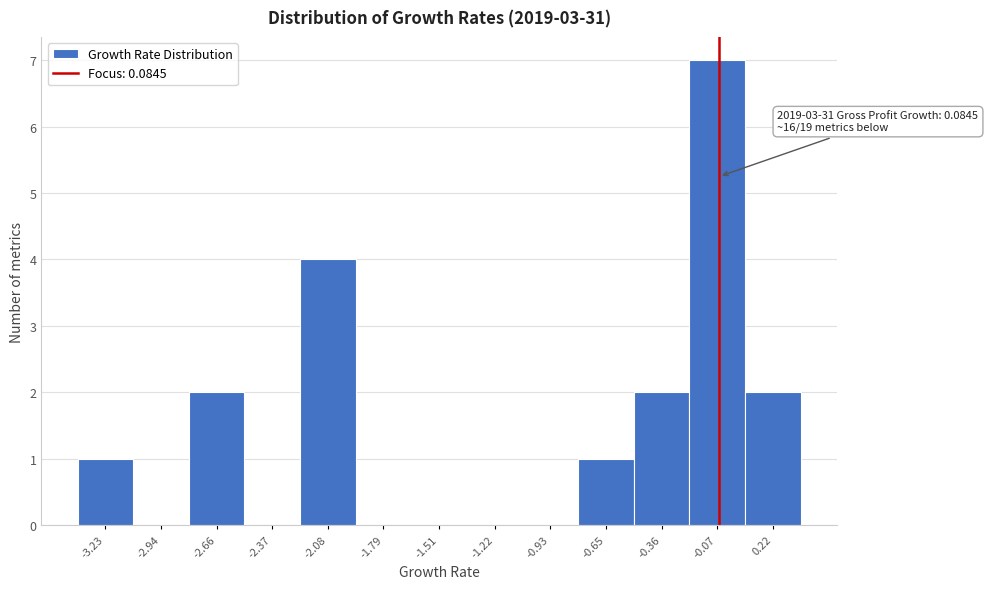

Reading right to left, list all the values displayed in this chart.

0.22=2	-0.07=7	-0.36=2	-0.65=1	-0.93=0	-1.22=0	-1.51=0	-1.79=0	-2.08=4	-2.37=0	-2.66=2	-2.94=0	-3.23=1